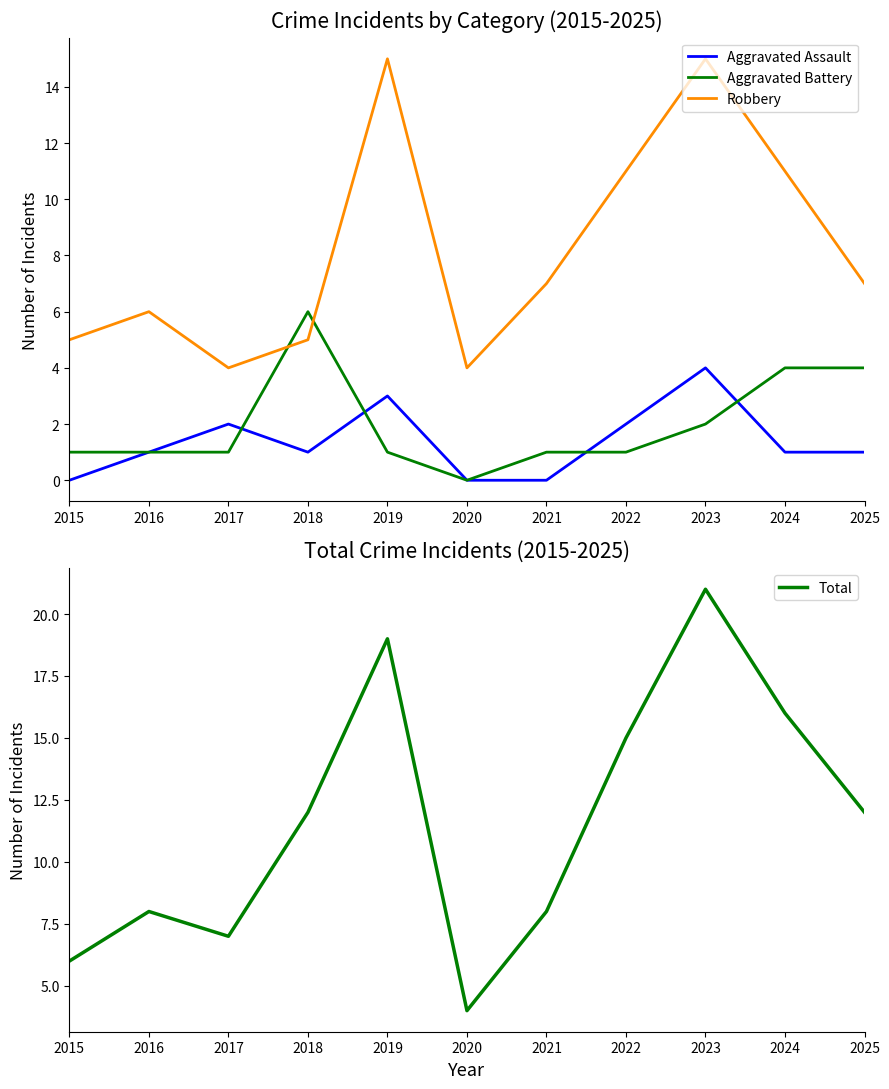

Reading left to right, what are all the values shown in this chart?

Aggravated Assault: 0	1	2	1	3	0	0	2	4	1	1
Aggravated Battery: 1	1	1	6	1	0	1	1	2	4	4
Robbery: 5	6	4	5	15	4	7	11	15	11	7
Total: 6	8	7	12	19	4	8	15	21	16	12